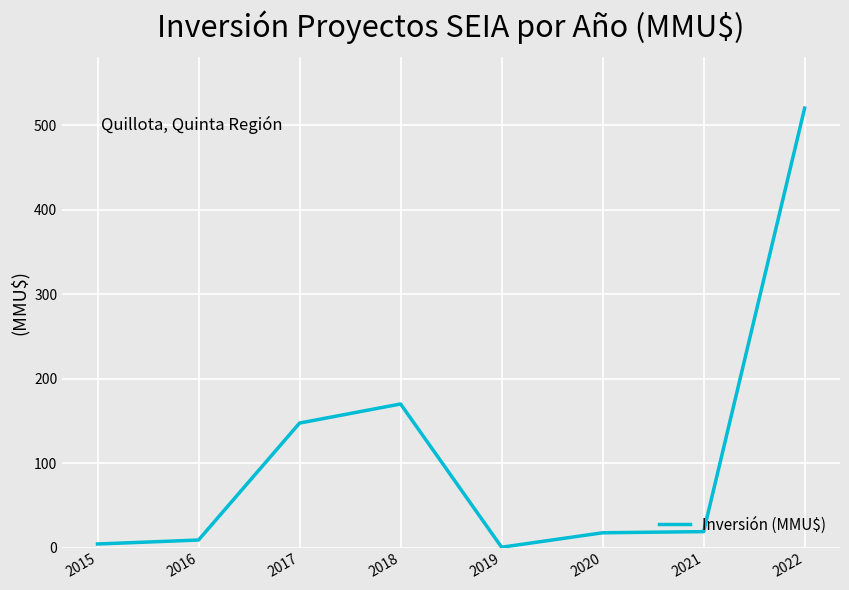

At which category does the data reach its first local peak?

2018